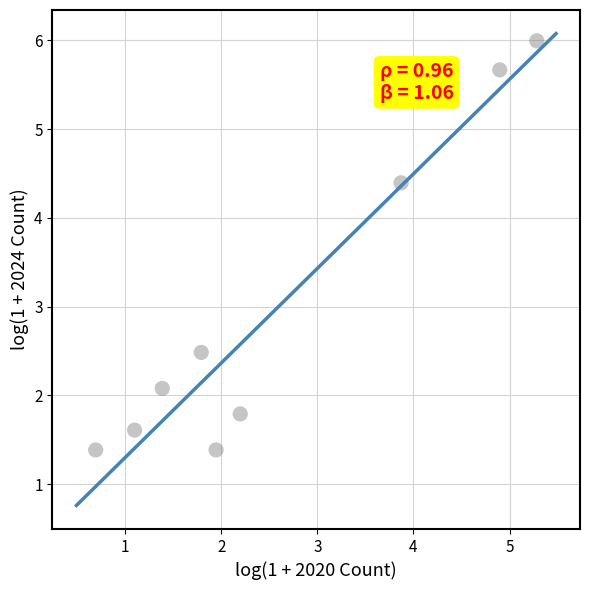

What is the average Y value?

3.0